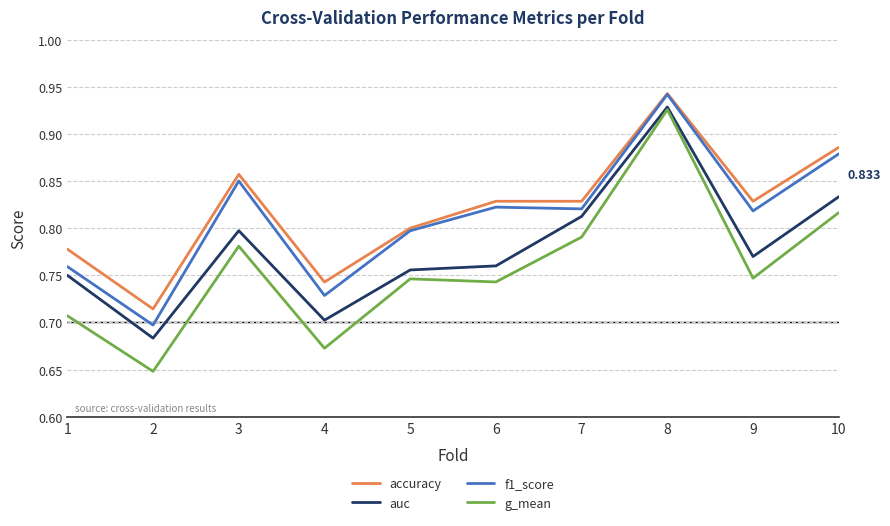

True or false: g_mean and accuracy cross at least once.

False